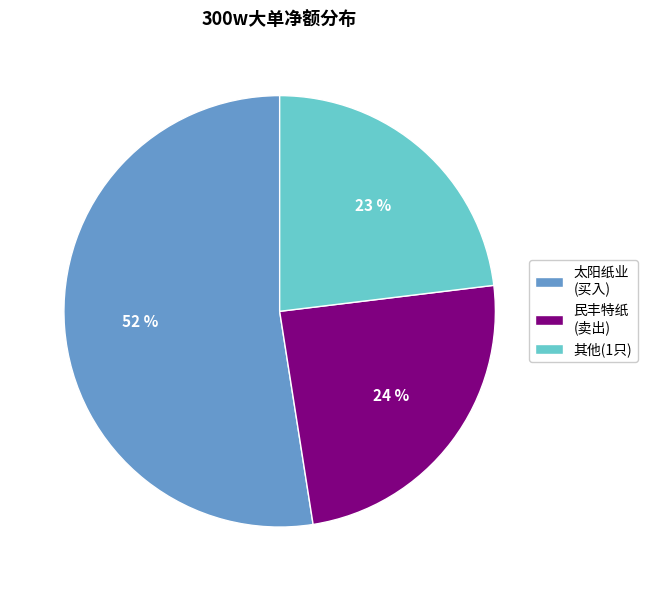

Is there a majority slice in this chart?

Yes